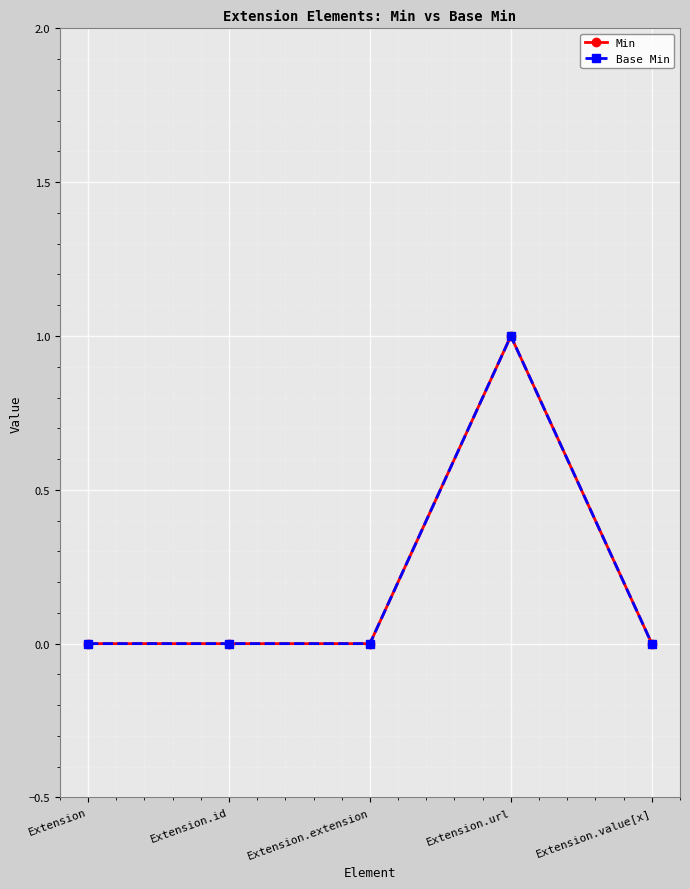

True or false: Min and Base Min intersect in this chart.

False